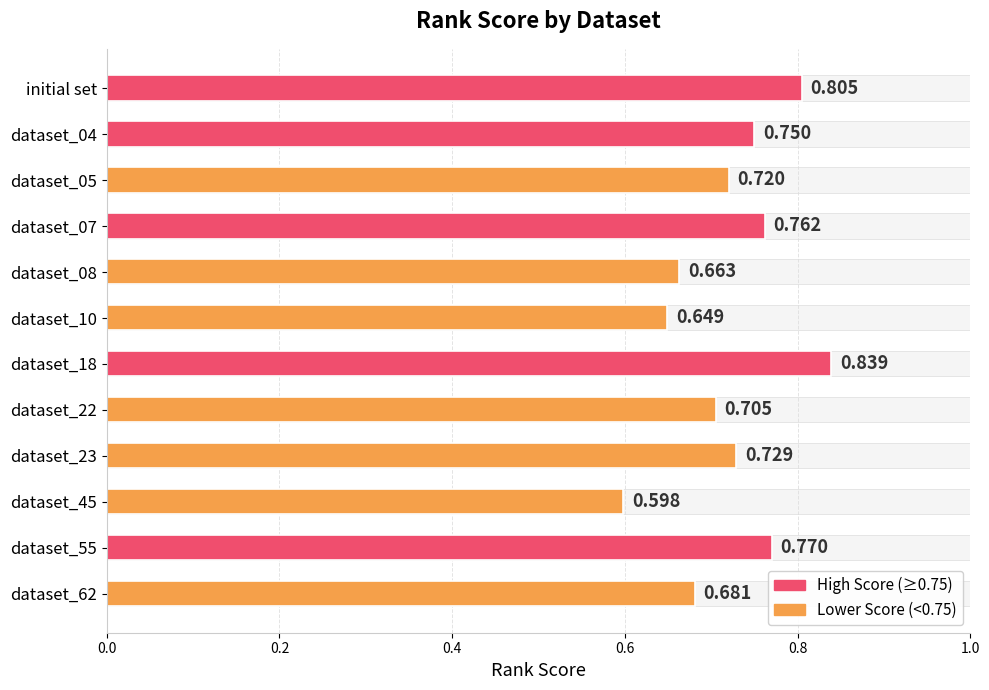

Which has a higher value, initial set or dataset_23?

initial set